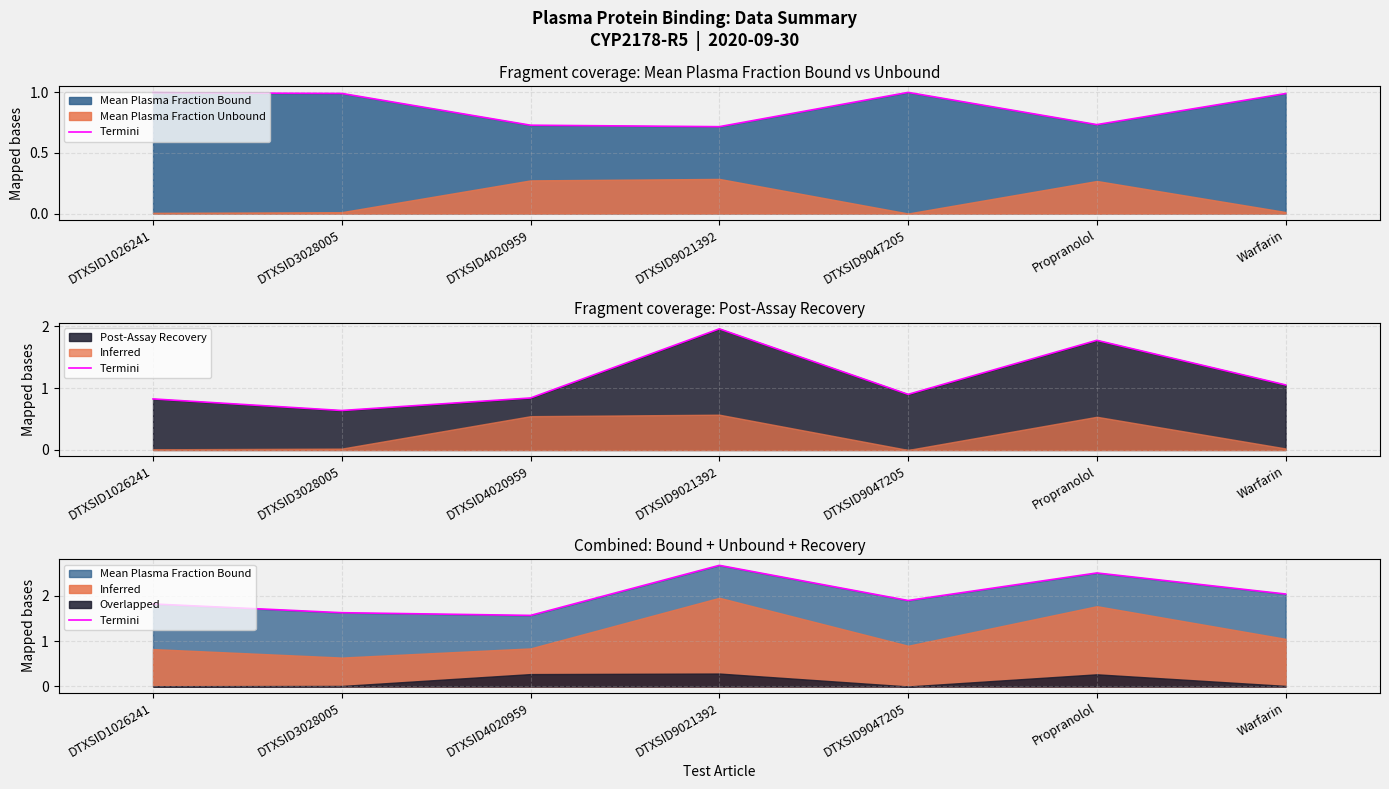

What is the value of the 6th point from the left?

2.5